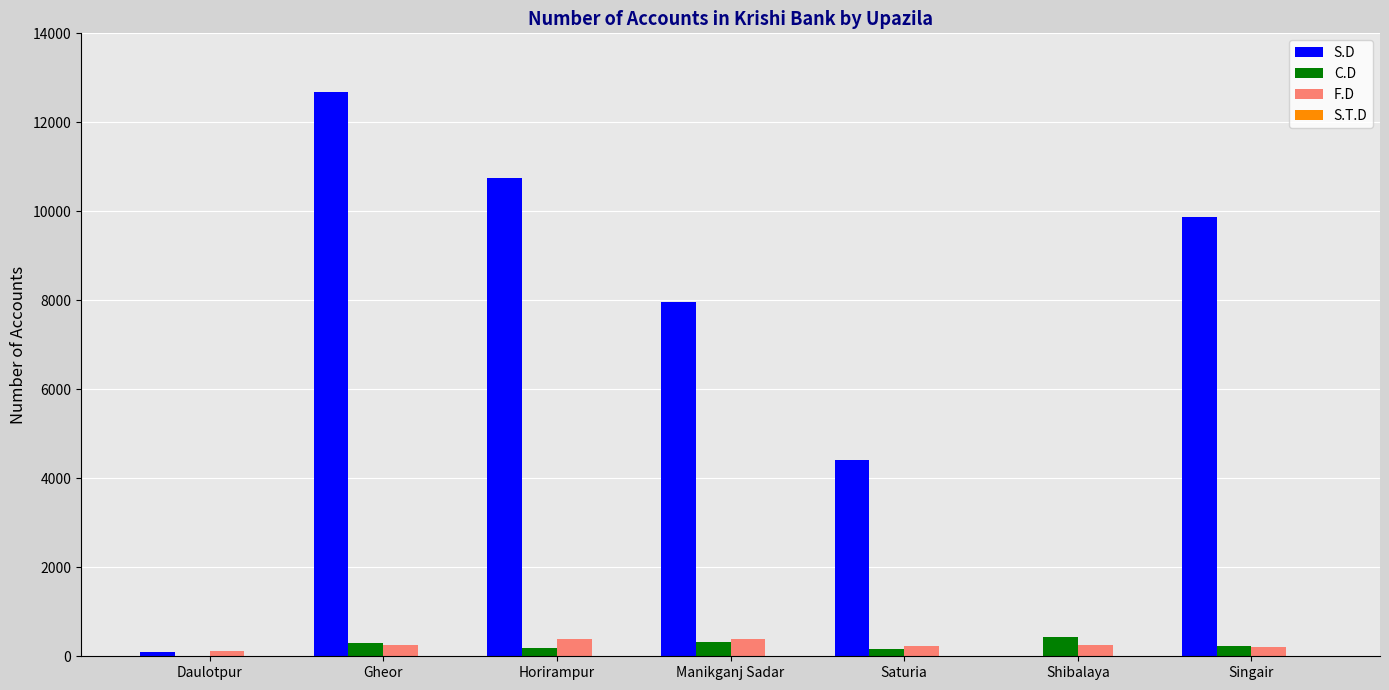

What is the highest value of the F.D series?

387